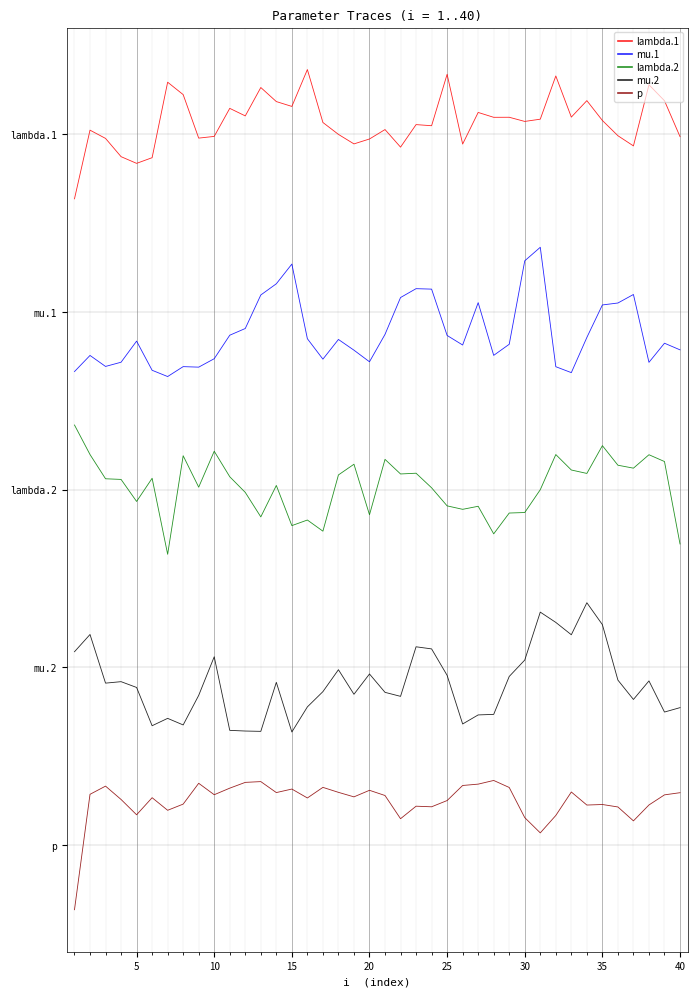

What is the difference between the maximum and minimum values in the lambda.2 series?

1.6